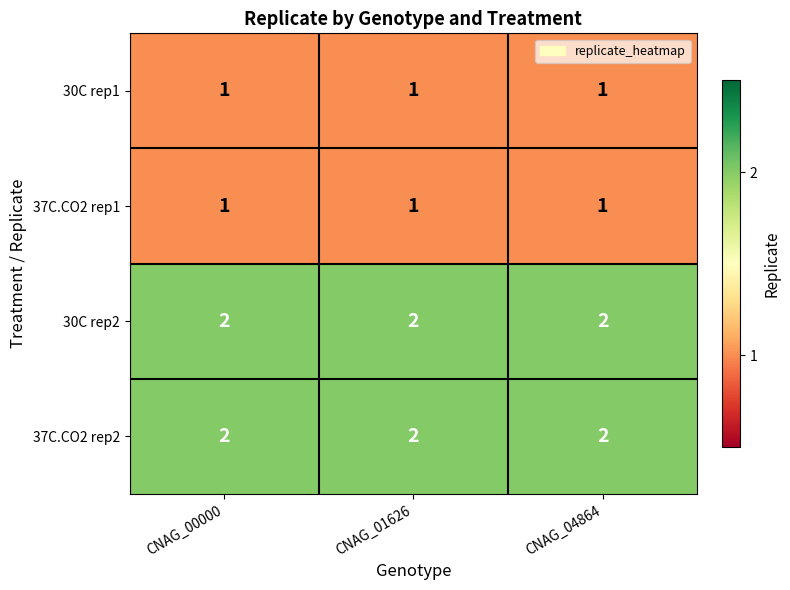

What is the sum of all 30C rep1 values?

3